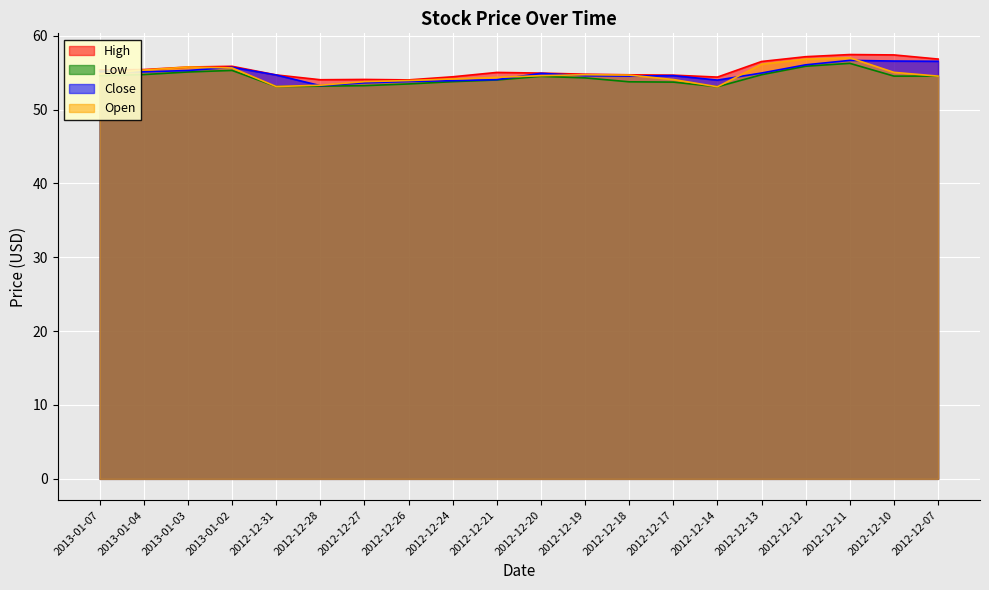

How many lines are shown in the chart?

4